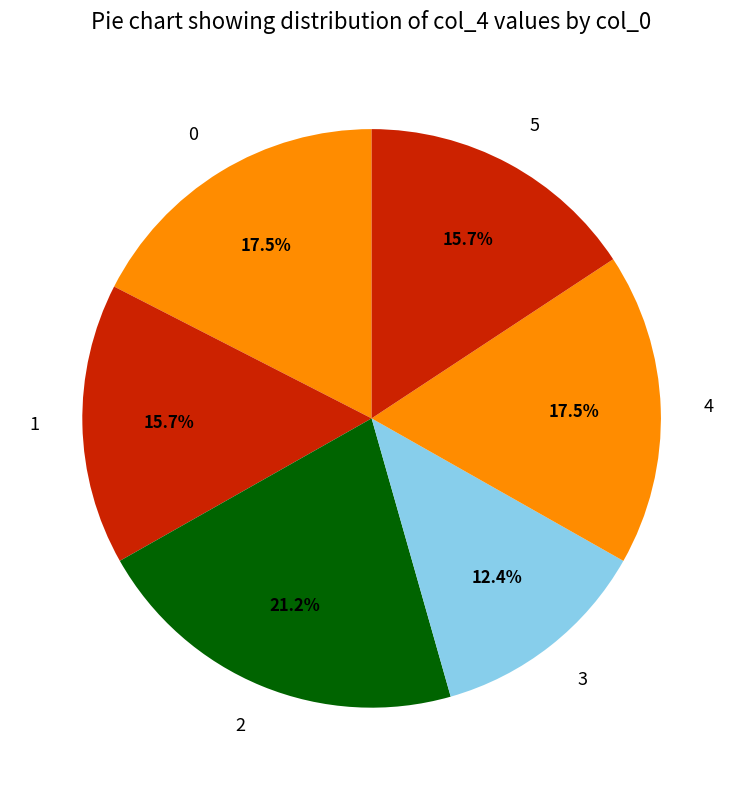

Does any single category account for the majority?

No